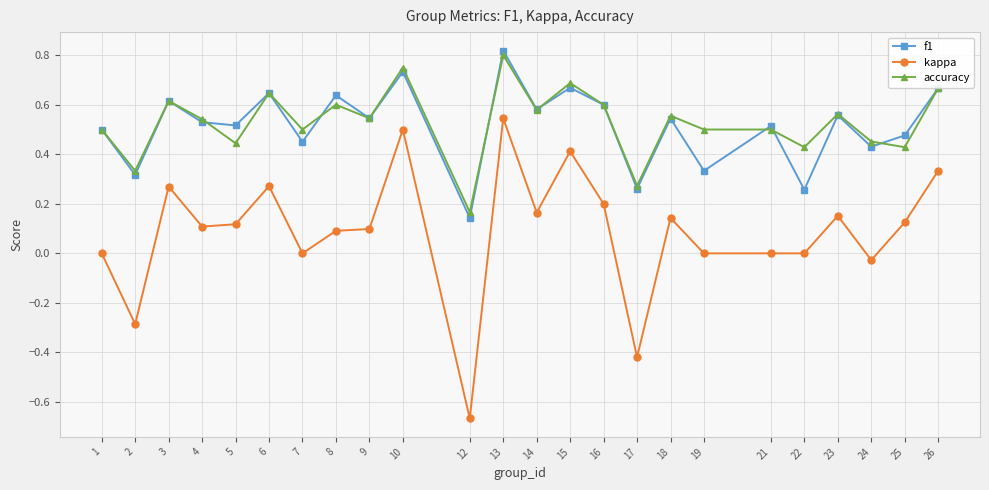

At which category is the sum across all series the highest?

13